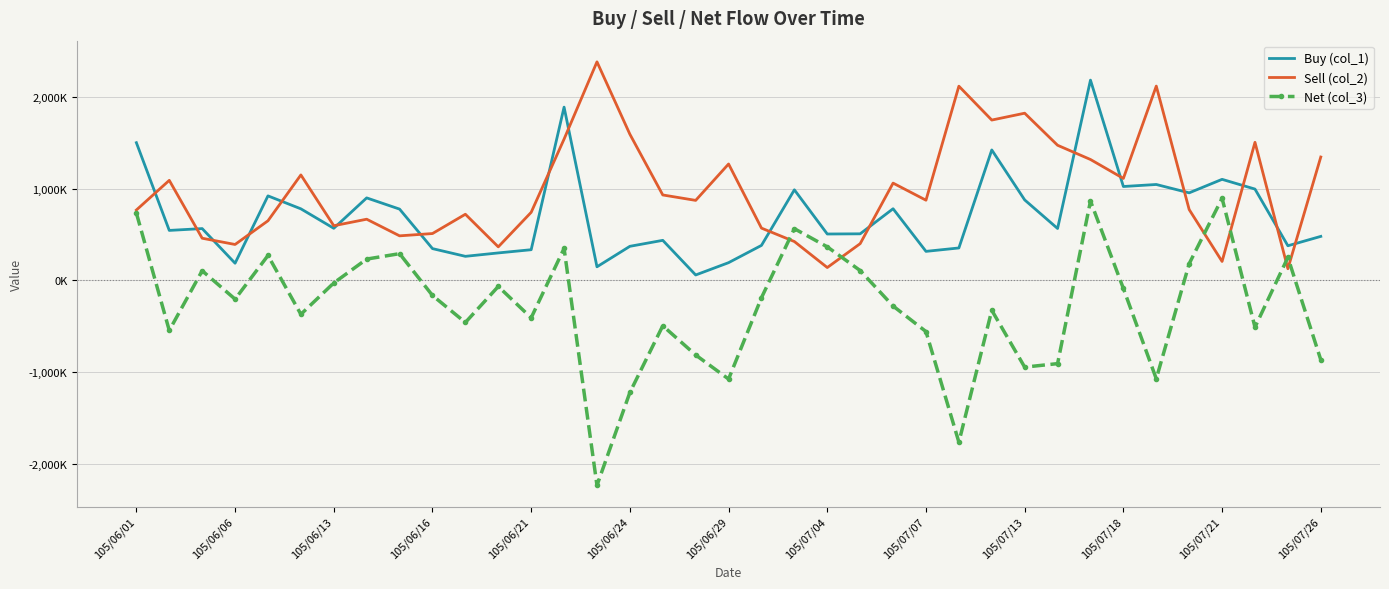

What are all the series names shown in the legend?

Buy (col_1), Sell (col_2), Net (col_3)